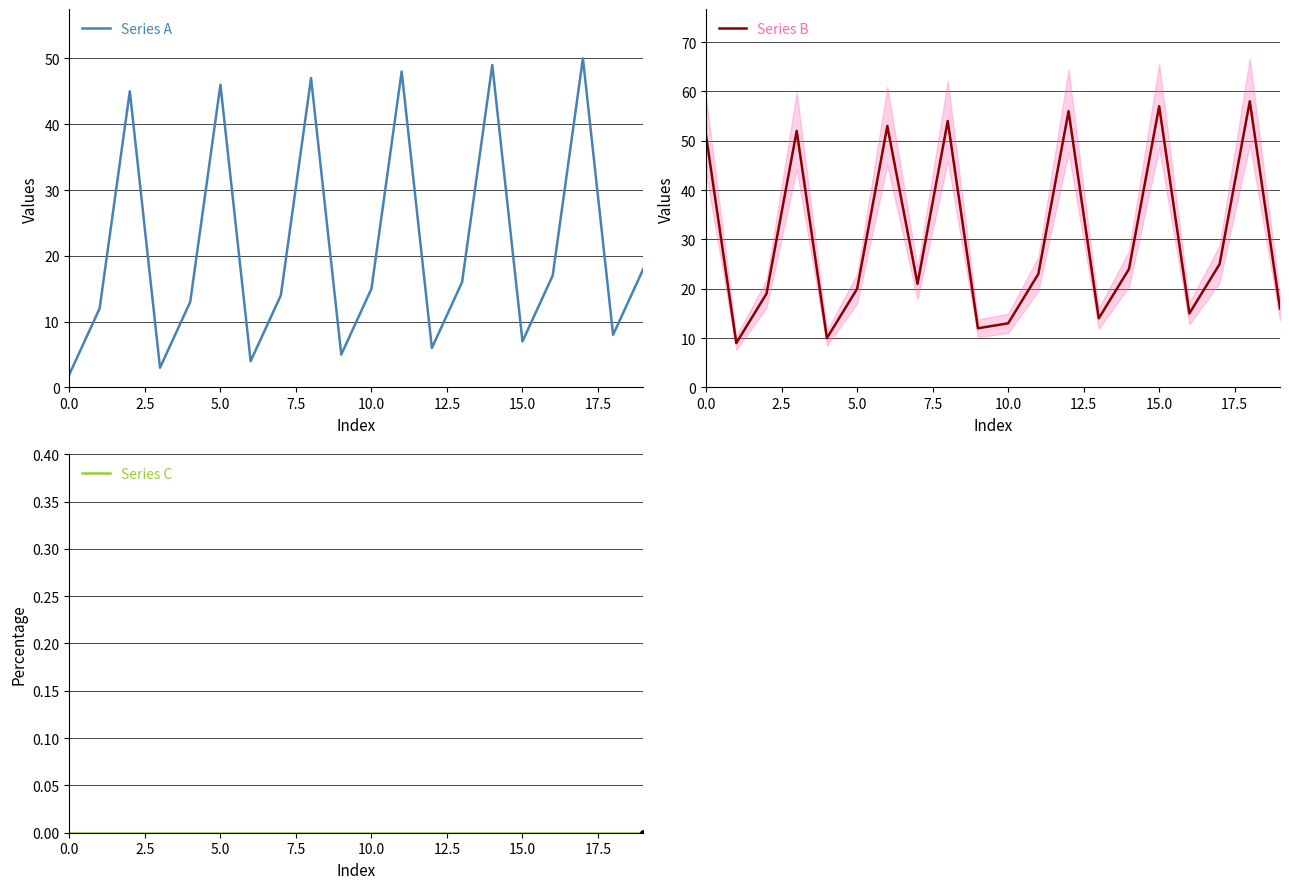

What is the minimum value for Series B?

9